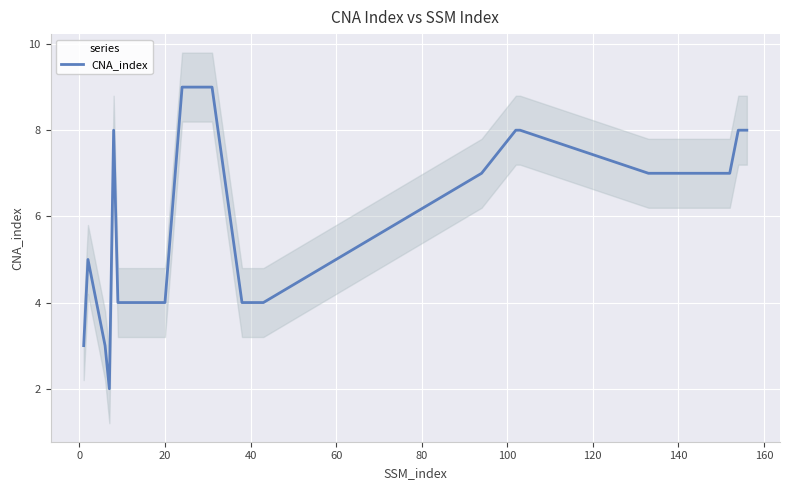

True or false: the data has more than 1 interior local peaks.

True